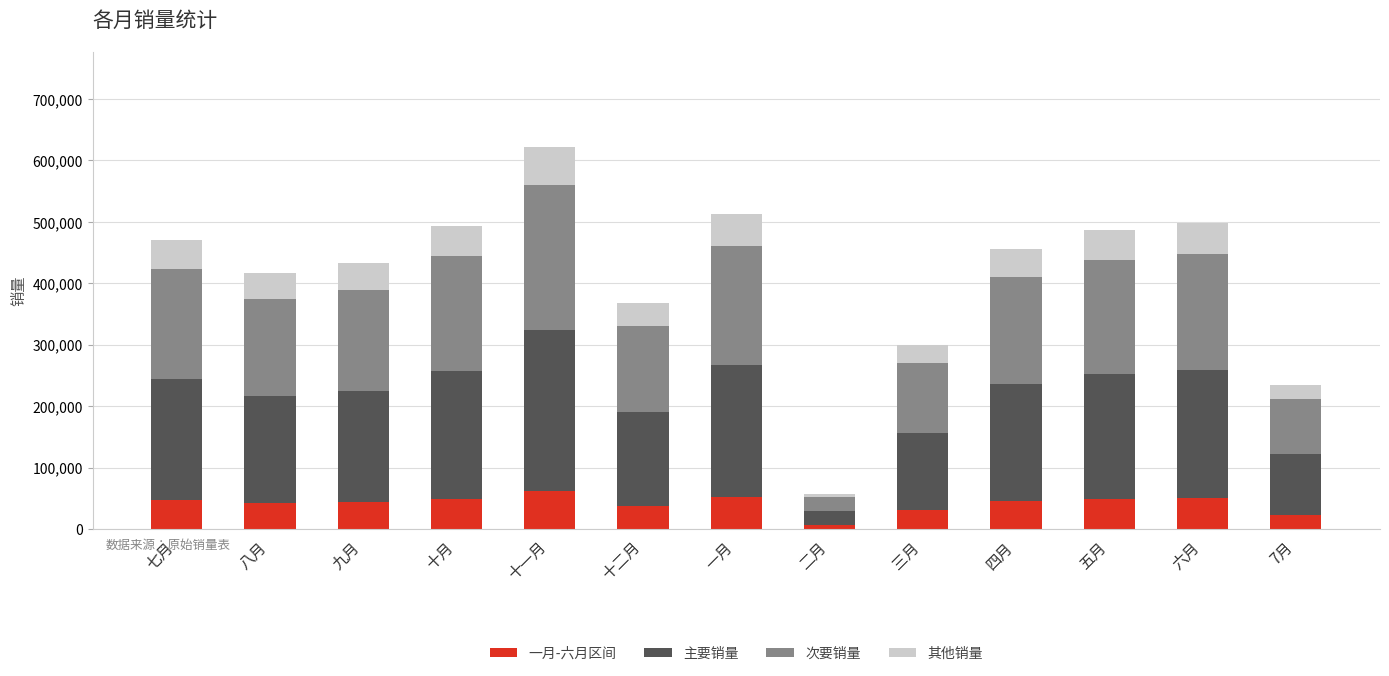

What is the maximum value for 一月-六月区间?

62189.2